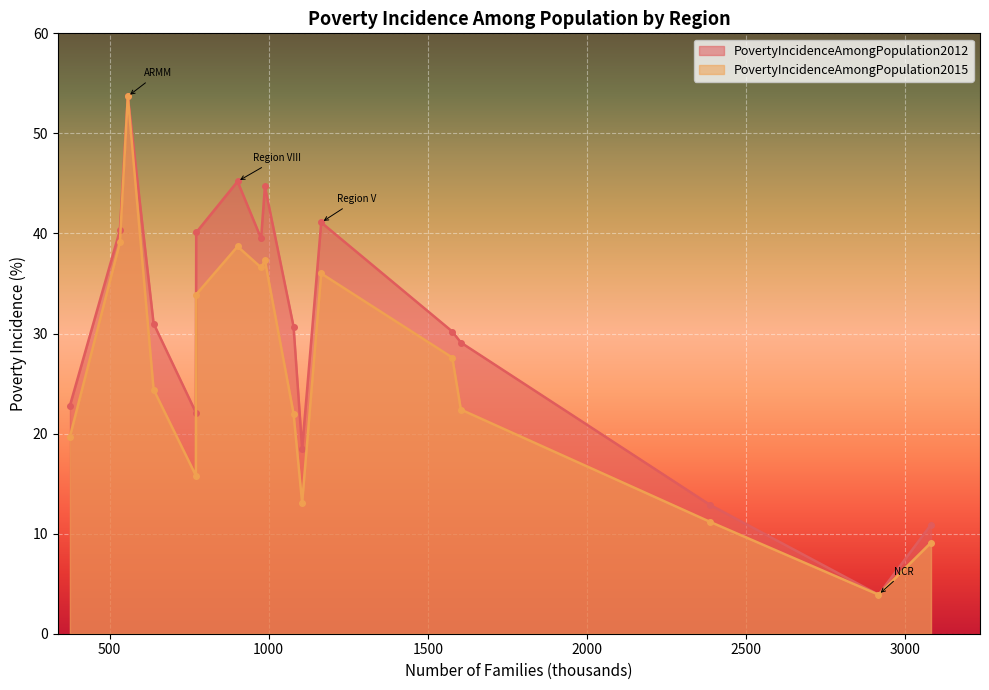

What is the difference between the maximum and second lowest values in the PovertyIncidenceAmongPopulation2015 series?

44.6